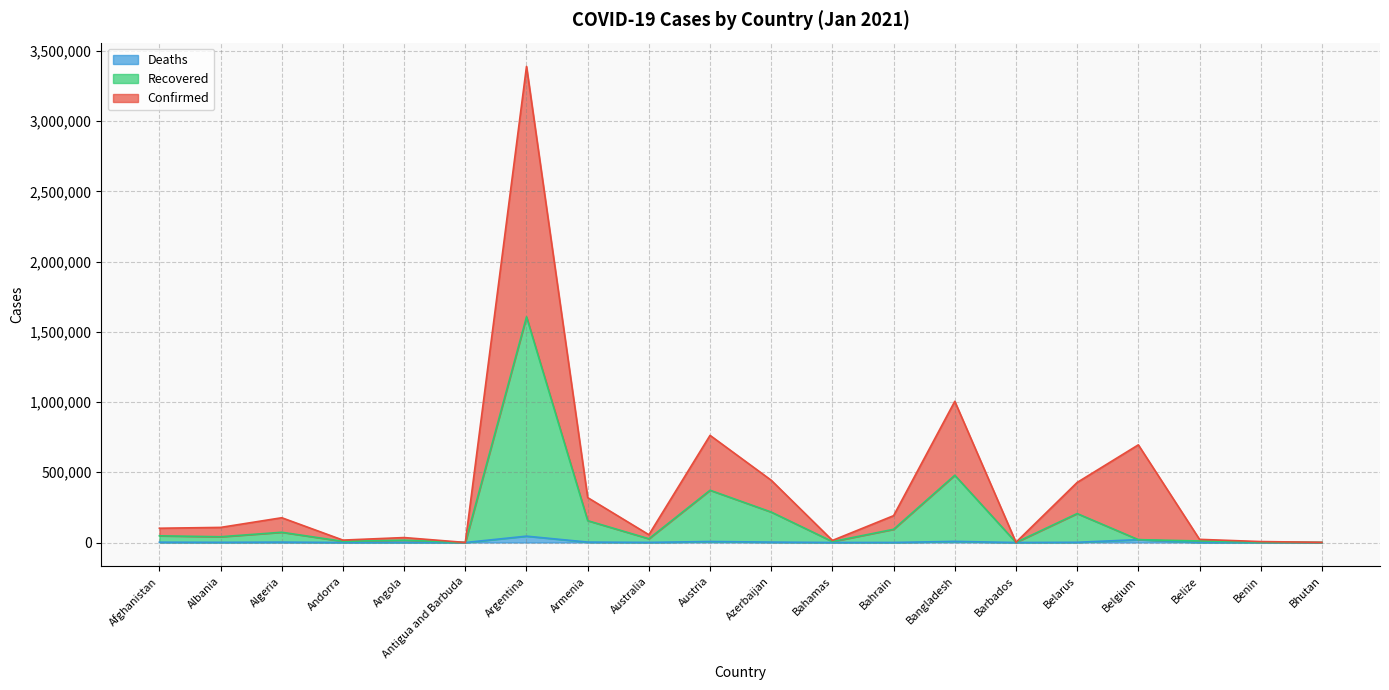

Rank the series by their maximum value, from lowest to highest.

Deaths, Recovered, Confirmed